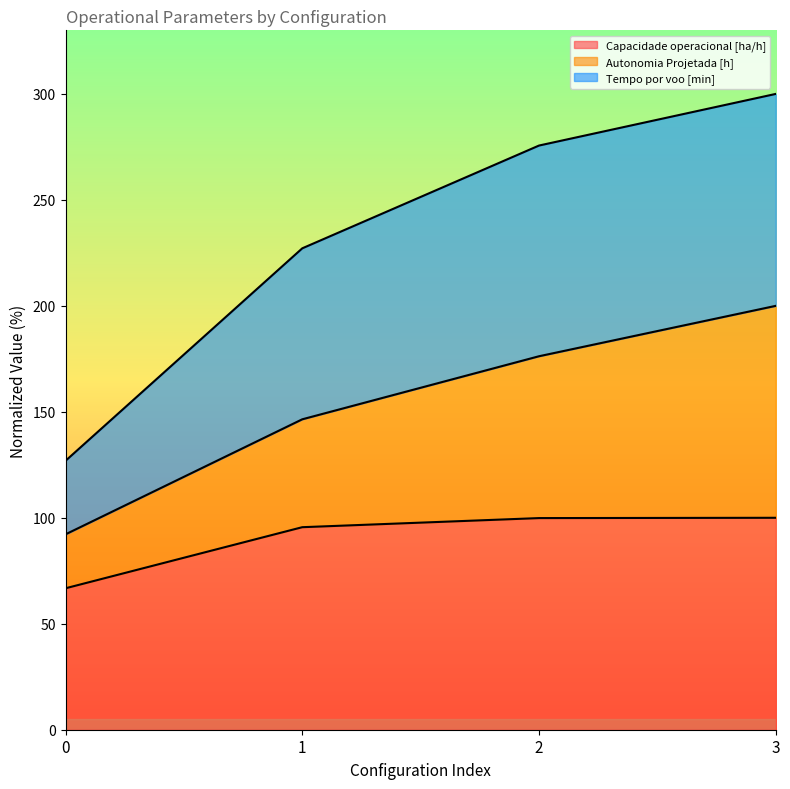

What is the total value across all series at 3?

300.0